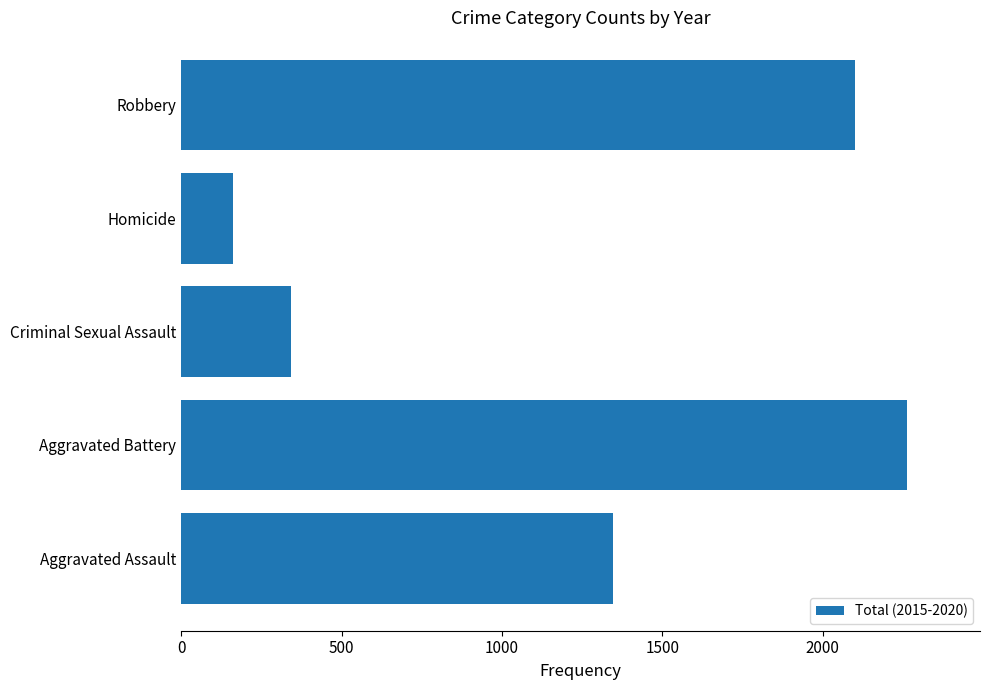

How many data points are less than 1345?

2